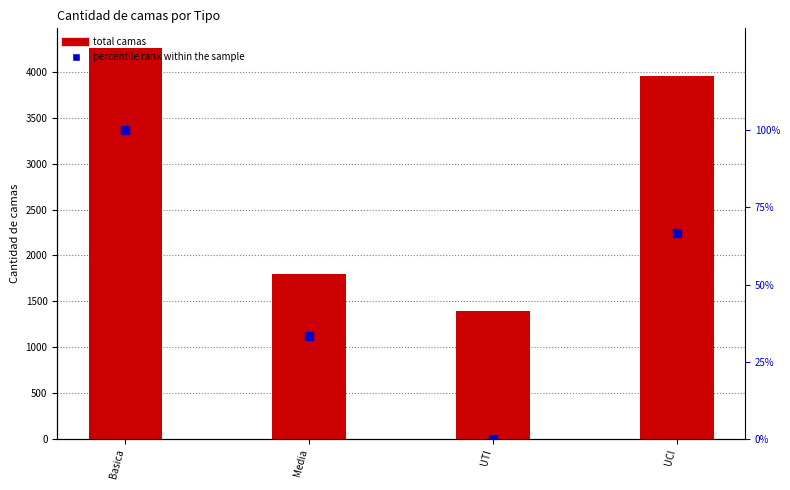

Between Media and UCI, which is larger?

UCI